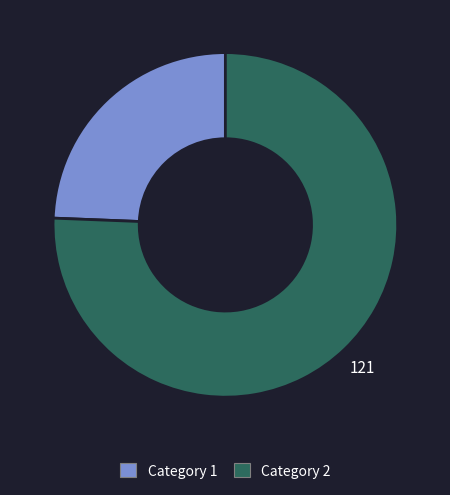

Is there any slice that represents more than half of the pie?

Yes